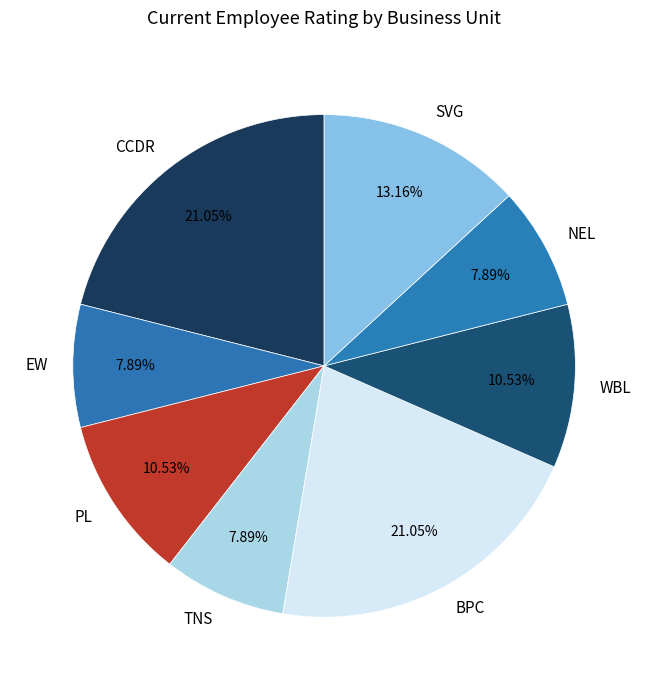

The NEL slice represents 19% of the pie. True or false?

False